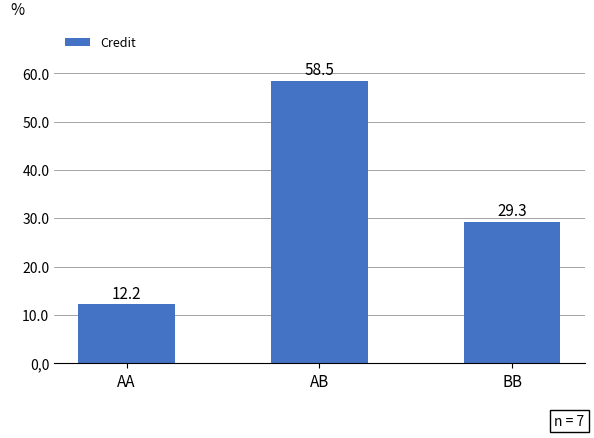

Reading left to right, extract all data points from this chart.

AA=12.2	AB=58.5	BB=29.3